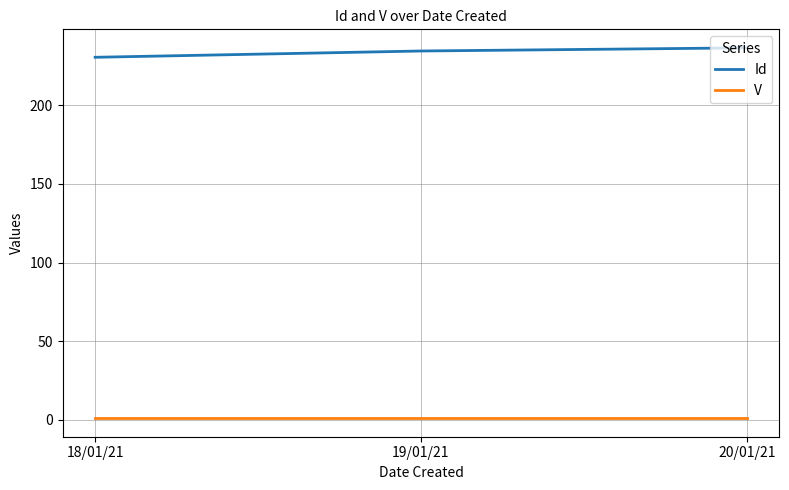

What is the lowest value of the Id series?

230.5